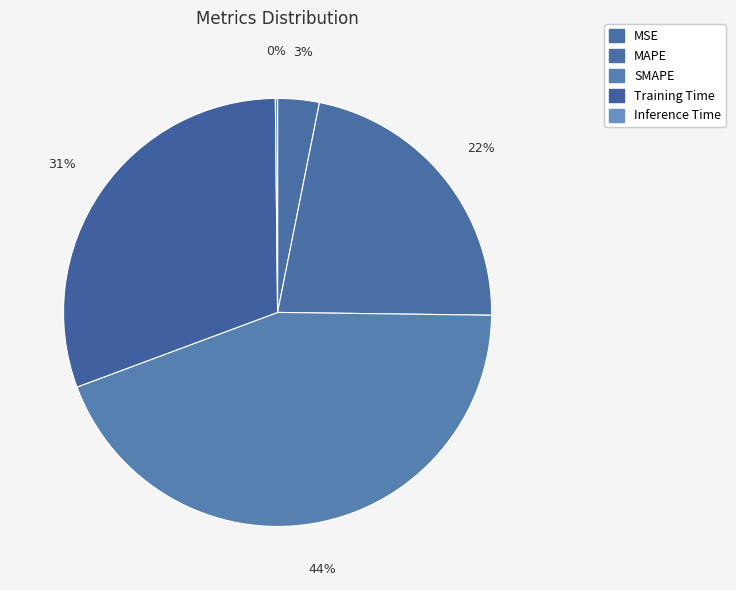

Between Inference Time and MAPE, which is larger?

MAPE